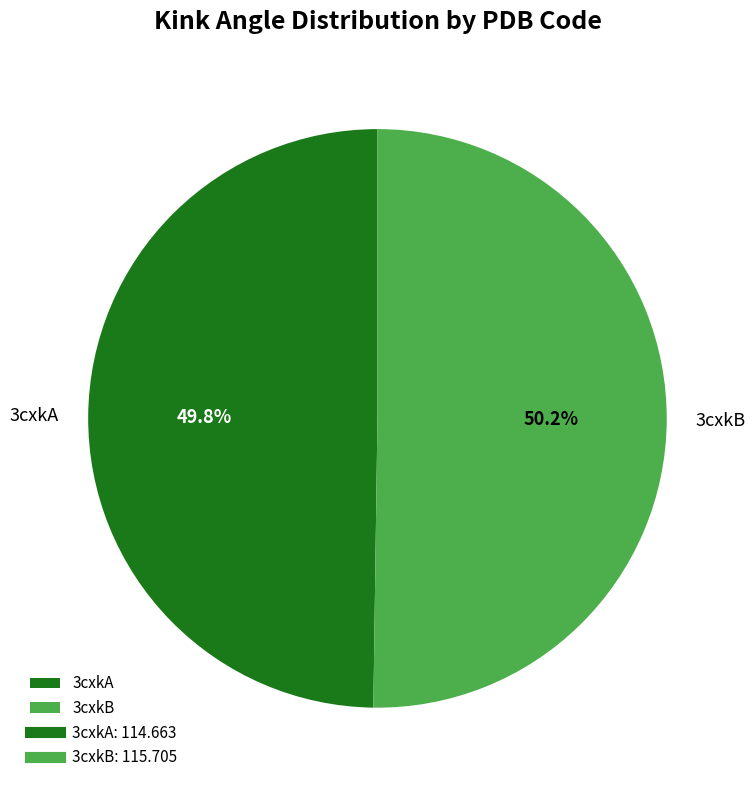

What is the ratio of the value at 3cxkB to the value at 3cxkA?

1.0